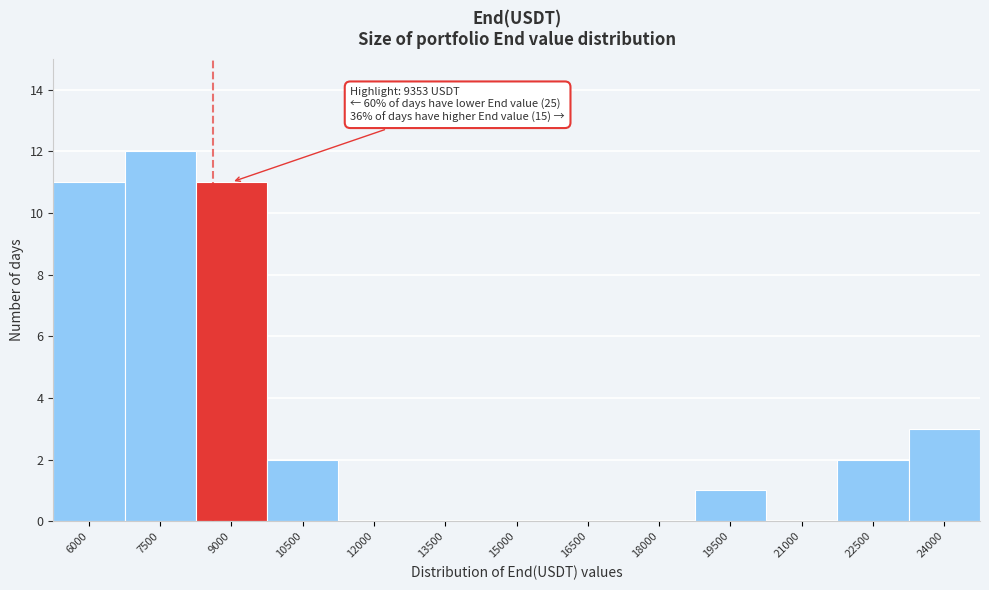

Reading left to right, list all the values displayed in this chart.

6000=11	7500=12	9000=11	10500=2	12000=0	13500=0	15000=0	16500=0	18000=0	19500=1	21000=0	22500=2	24000=3